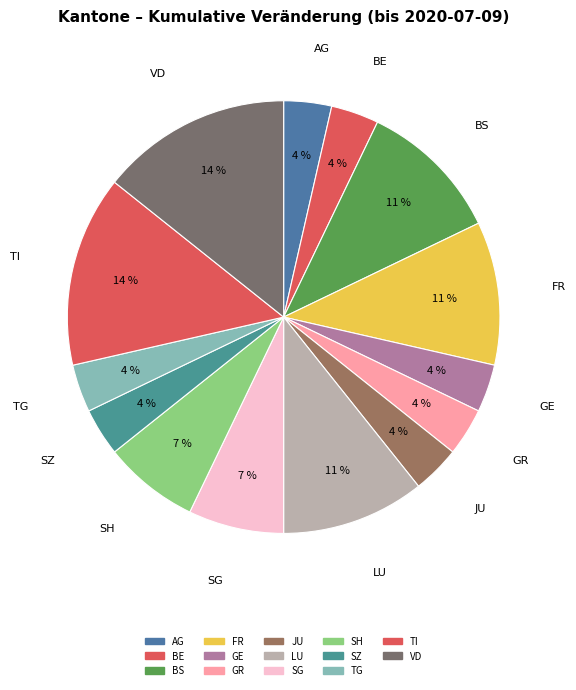

How many segments does this pie chart have?

14